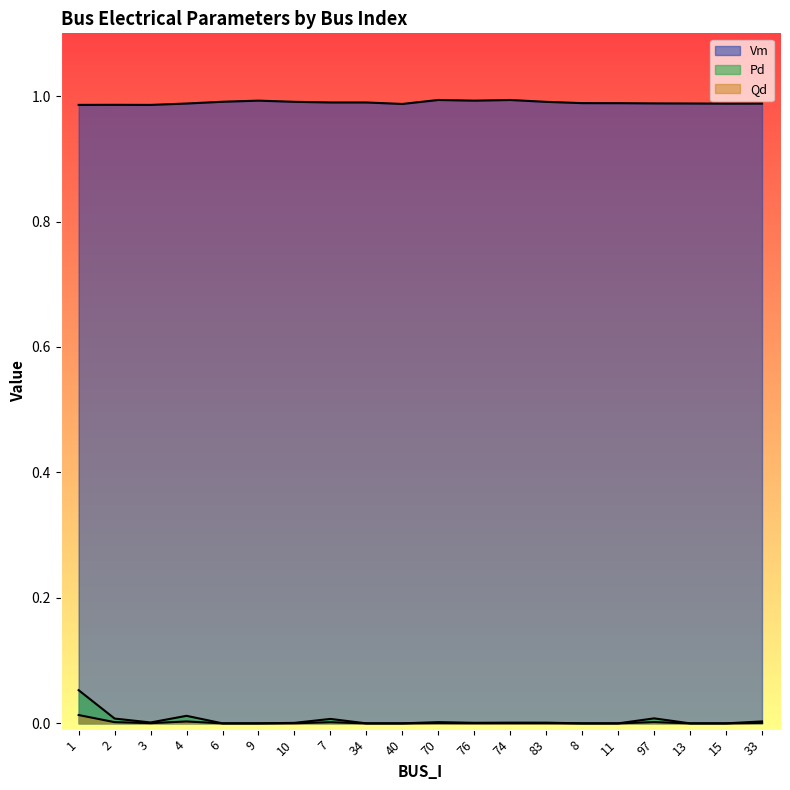

What is the label of the 16th point from the right?

6